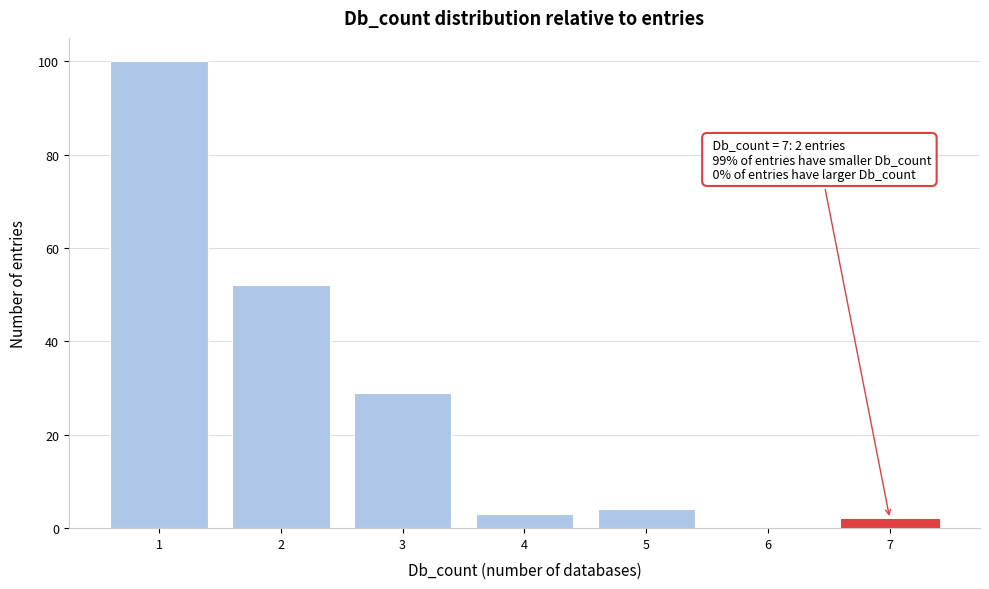

Which range on the x-axis has the tallest bar?

0.5 to 1.5